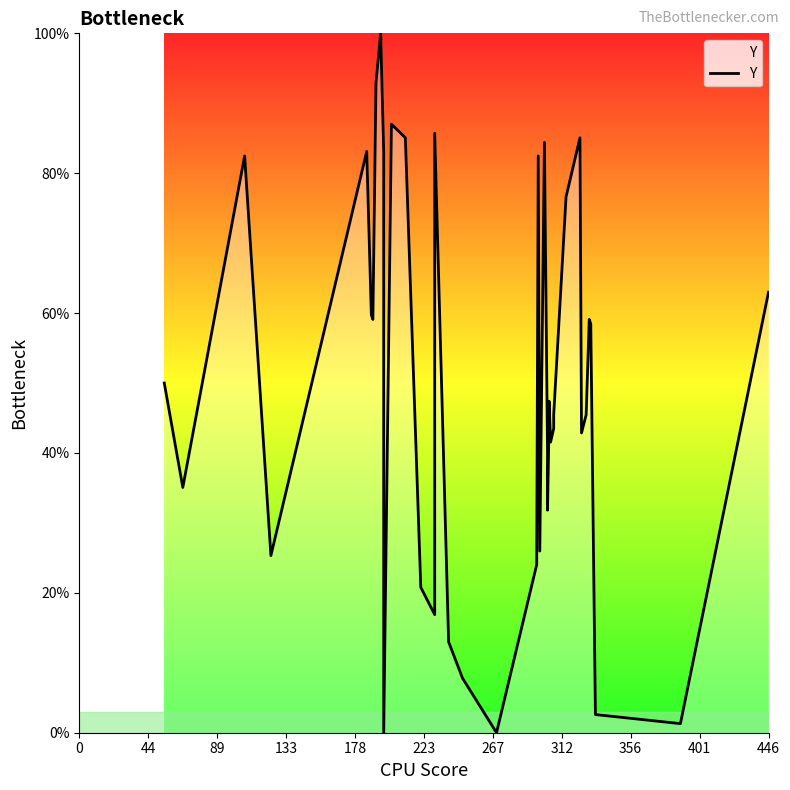

What is the greatest value displayed?

100.0